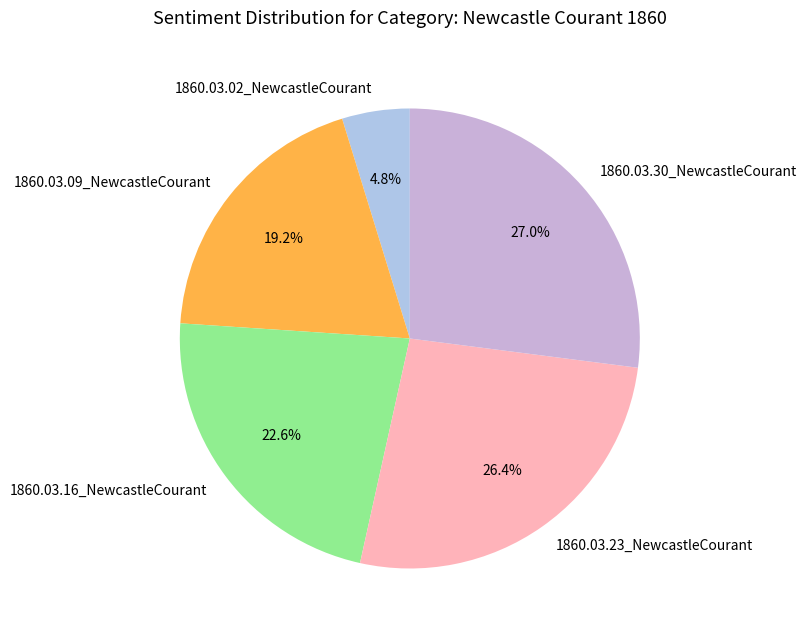

Rank the categories by value from lowest to highest.

1860.03.02_NewcastleCourant, 1860.03.09_NewcastleCourant, 1860.03.16_NewcastleCourant, 1860.03.23_NewcastleCourant, 1860.03.30_NewcastleCourant